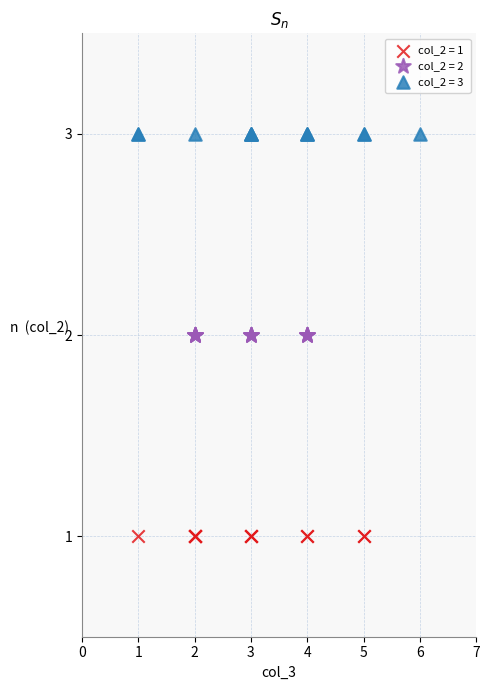

Which series reaches the minimum Y coordinate?

col_2 = 1